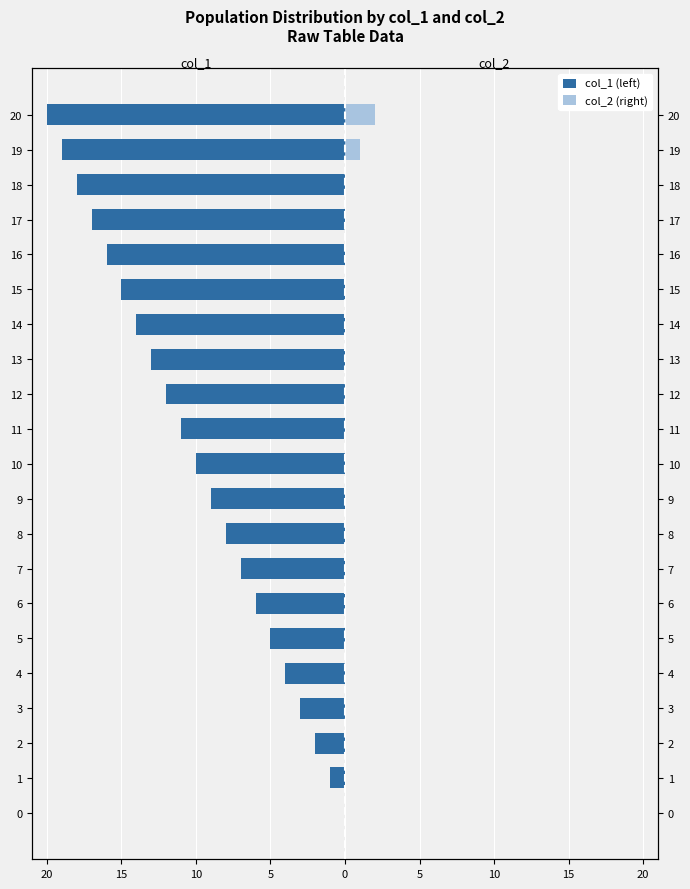

Reading right to left, transcribe all the data shown in this chart.

col_1 (left): -20	-19	-18	-17	-16	-15	-14	-13	-12	-11	-10	-9	-8	-7	-6	-5	-4	-3	-2	-1	0
col_2 (right): 2	1	0	0	0	0	0	0	0	0	0	0	0	0	0	0	0	0	0	0	0